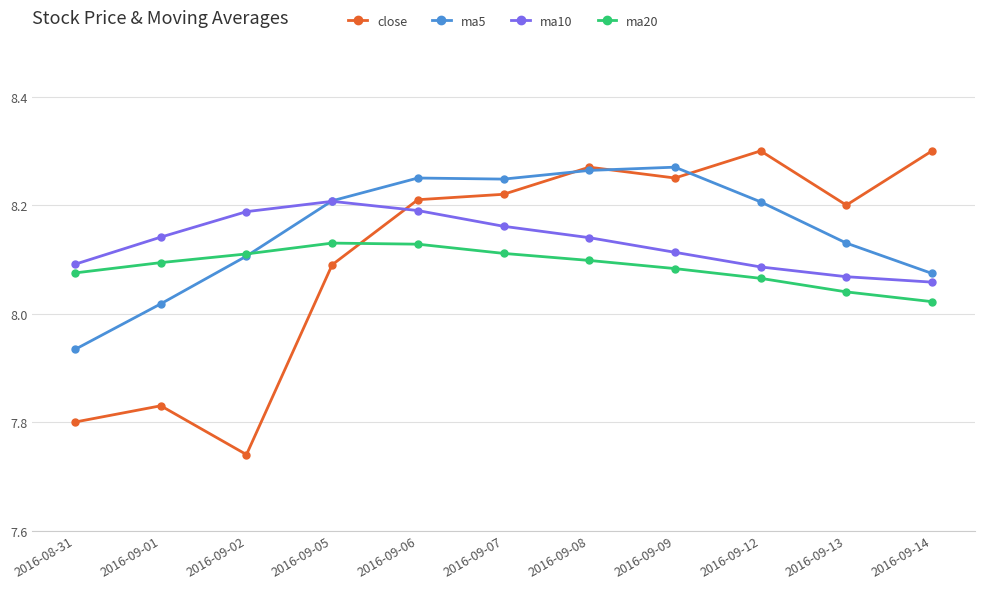

What position from the right is 2016-09-08?

5